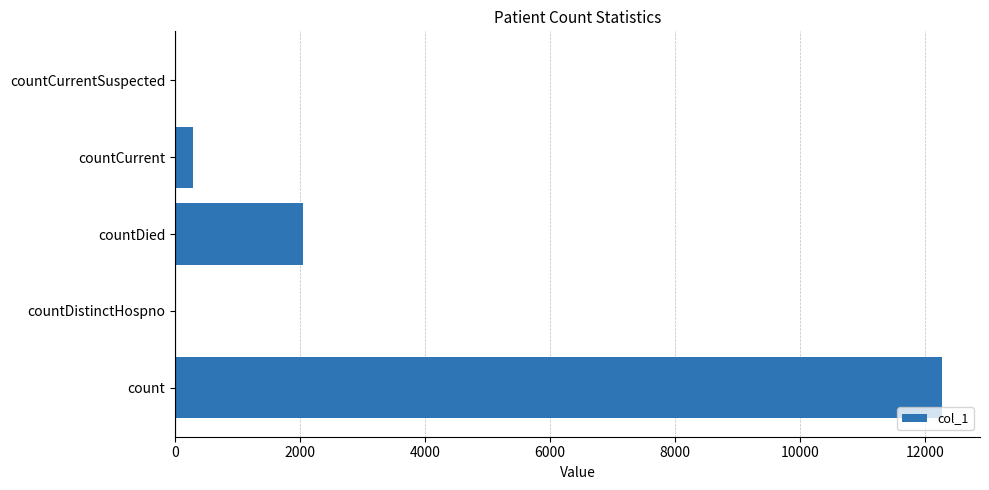

How many series are shown in this chart?

1